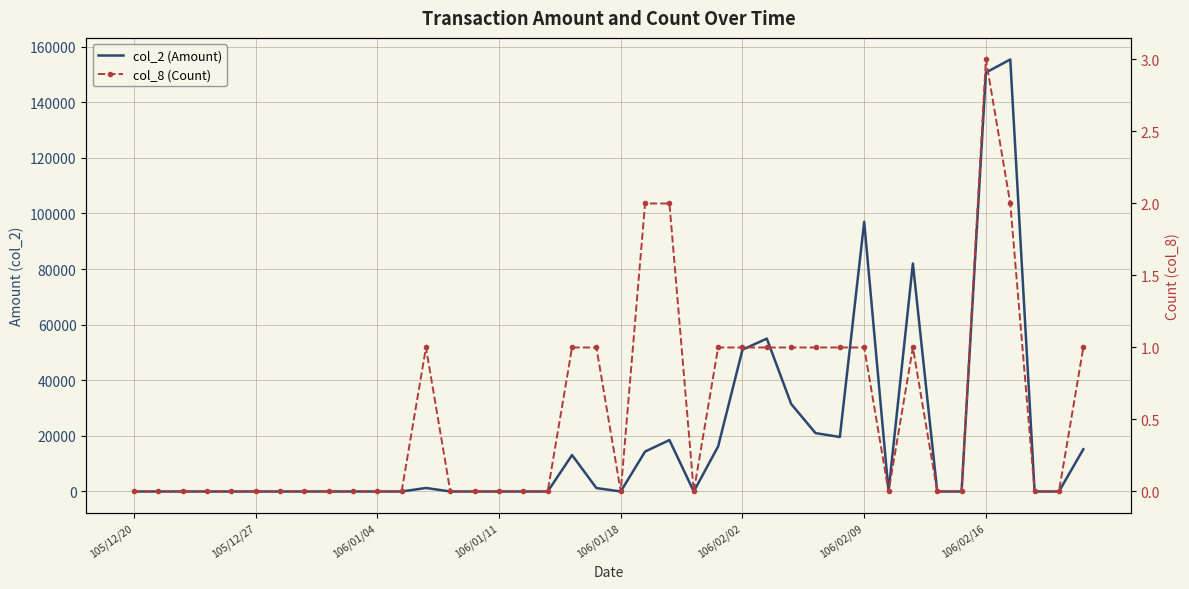

How many interior local peaks does the col_8 (Count) series have?

3